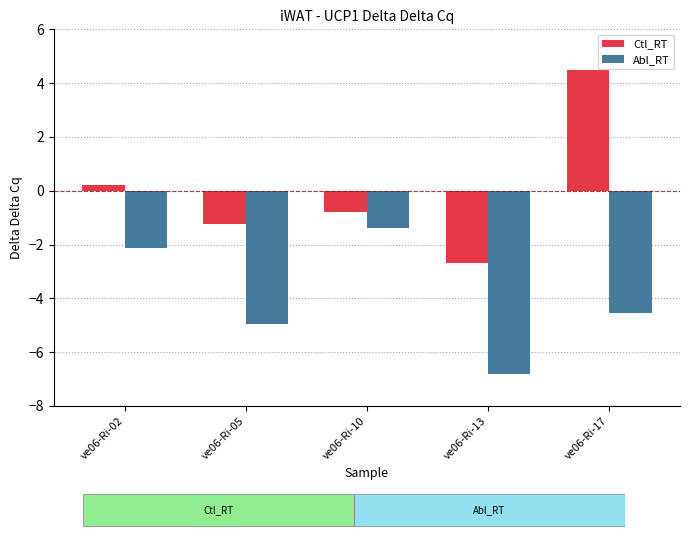

List the series in order of their peak value, highest first.

Ctl_RT, Abl_RT